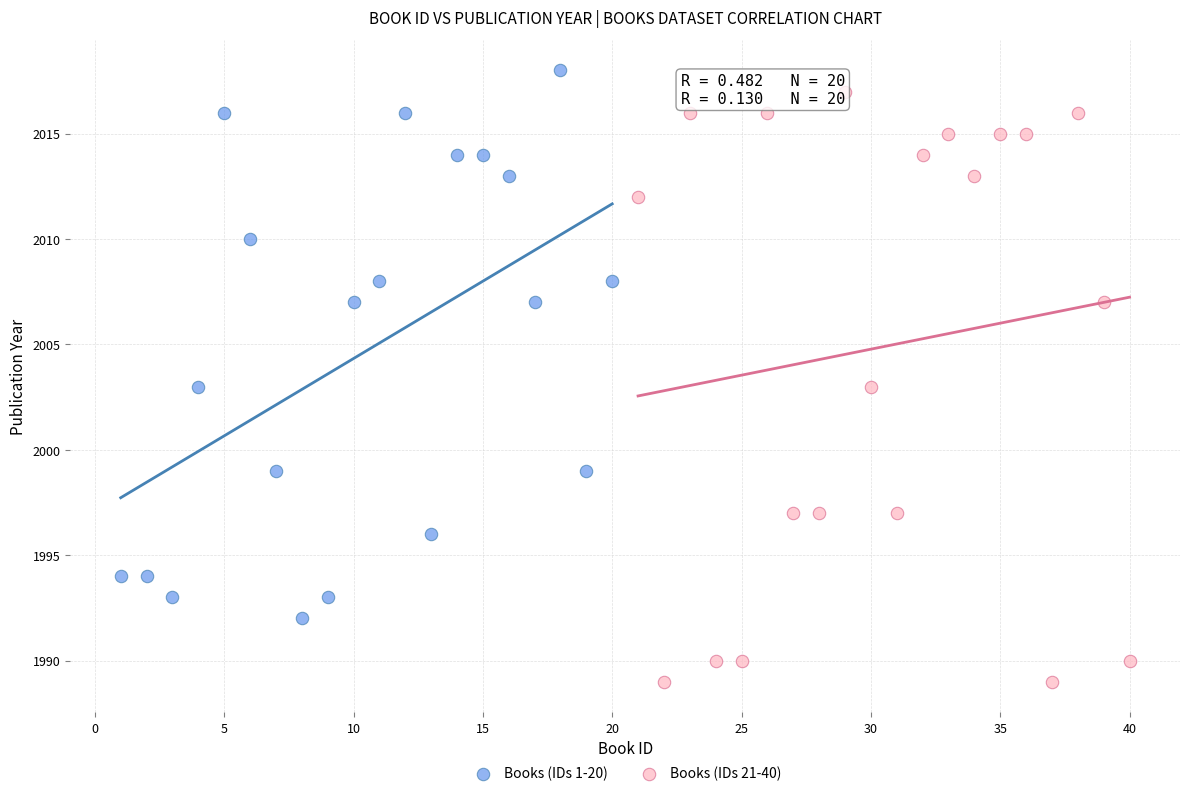

Which series contains the lowest Y value?

Books (IDs 21-40)